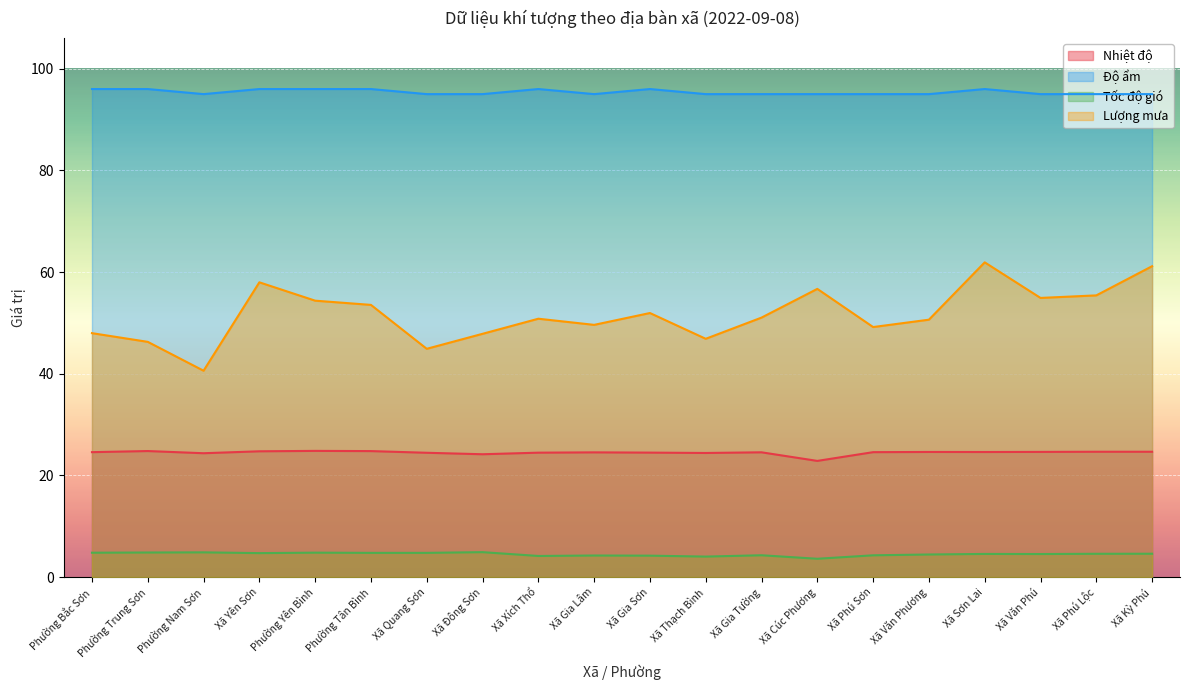

Rank the series by their maximum value, from lowest to highest.

Tốc độ gió, Nhiệt độ, Lượng mưa, Độ ẩm